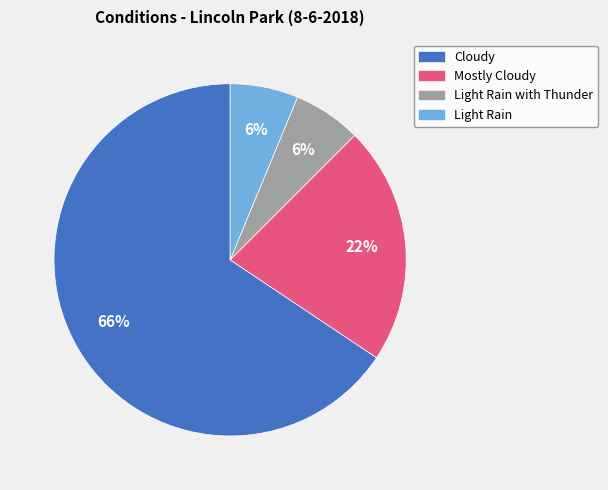

To the nearest percent, what is the average slice percentage?

25%